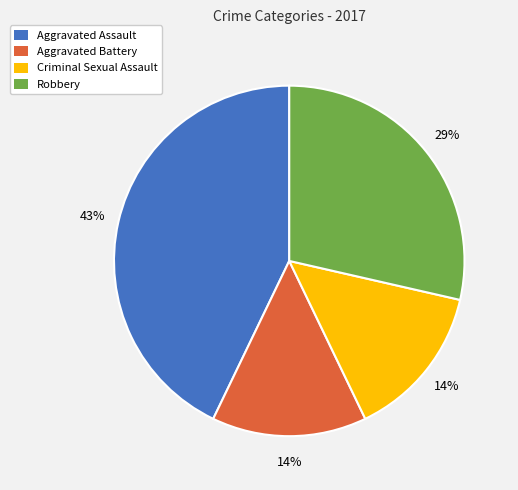

The Aggravated Assault slice represents 43% of the pie. True or false?

True